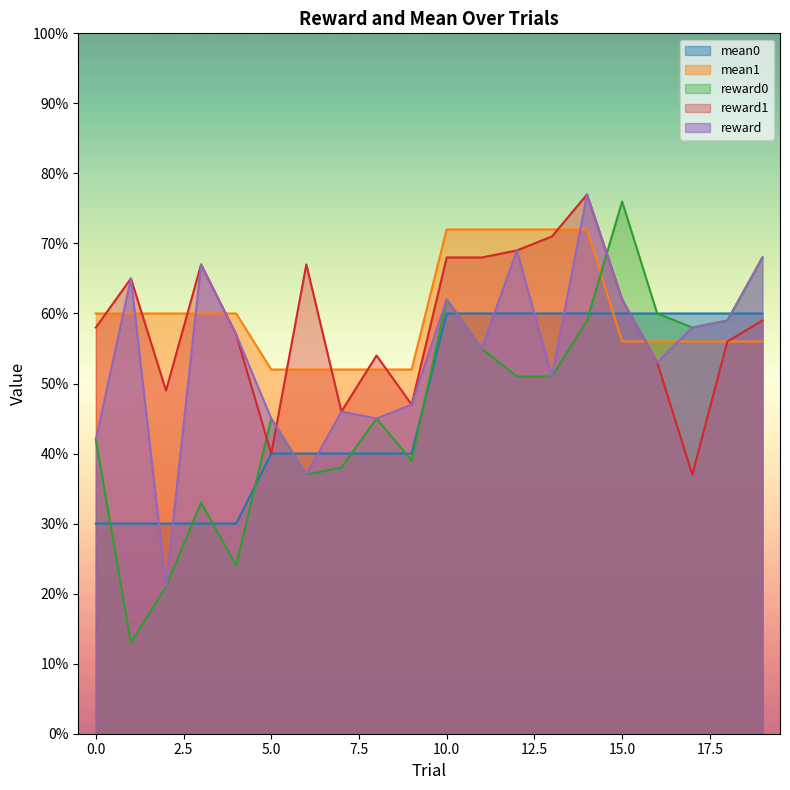

What is the minimum value for reward?

21